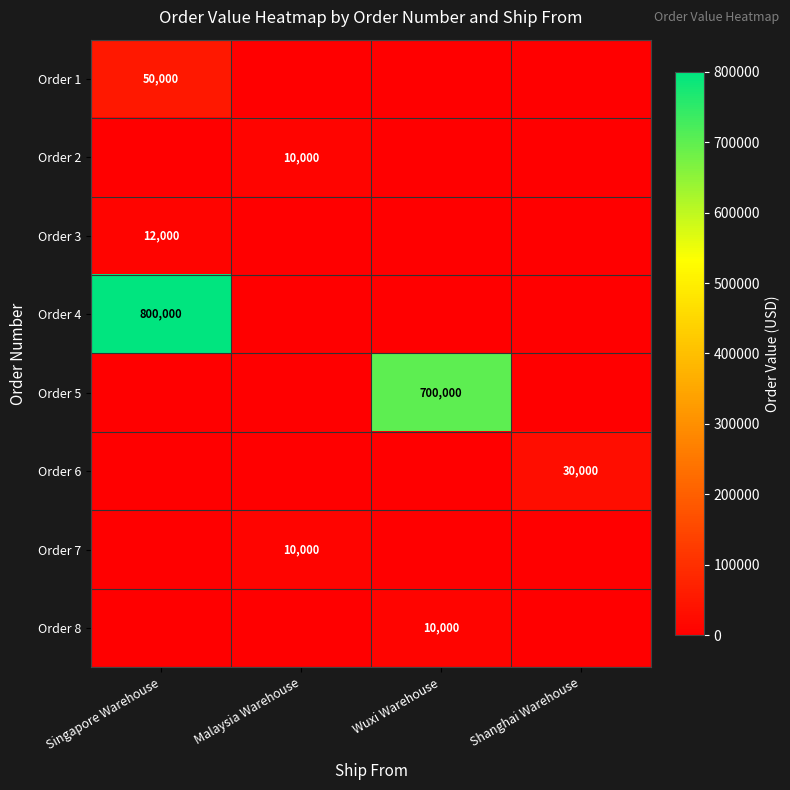

True or false: Order 2 has a value of 10000 at Malaysia Warehouse.

True